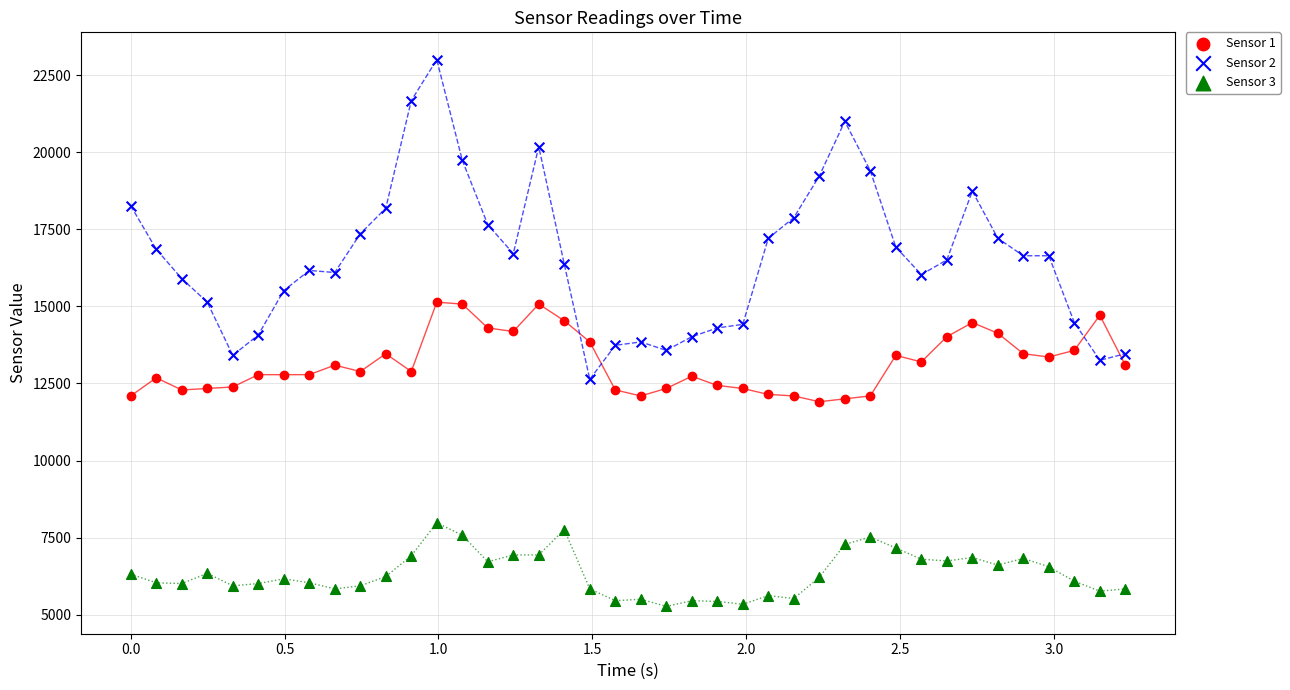

What is the X range (max minus min) for the scatter plot?

3.2